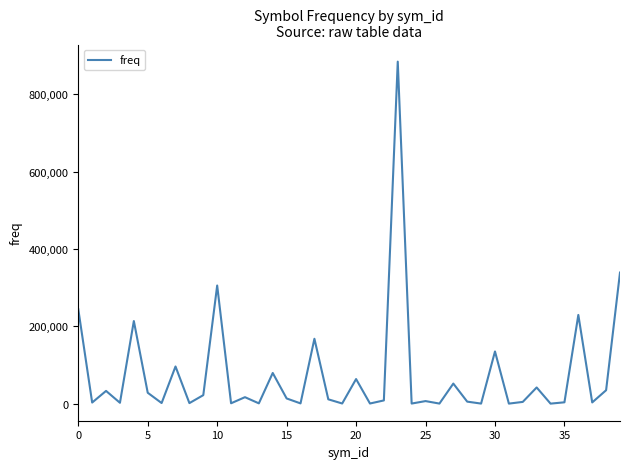

What is the maximum value shown in the chart?

883903